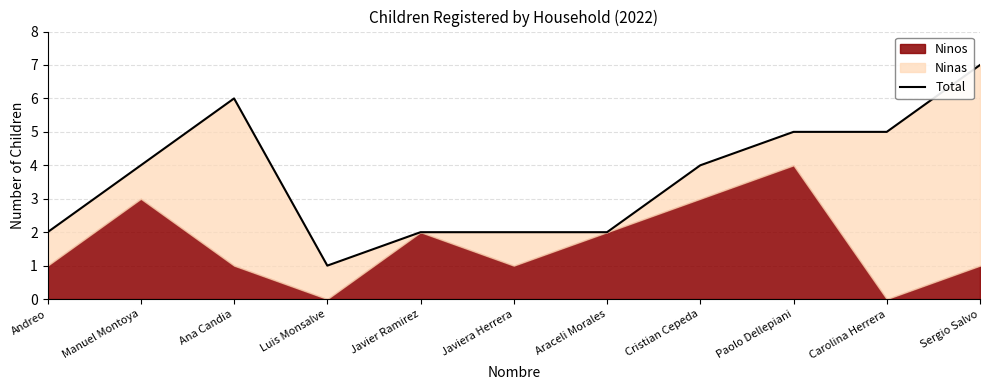

What position from the right is Carolina Herrera?

2